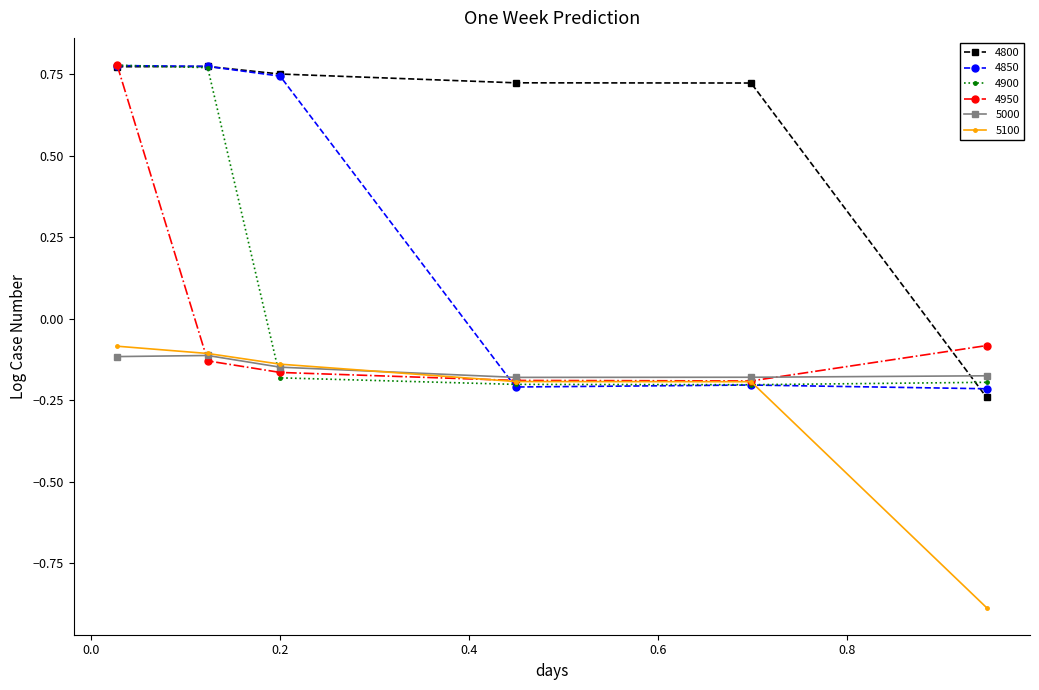

Which series has the largest total across all categories?

4800